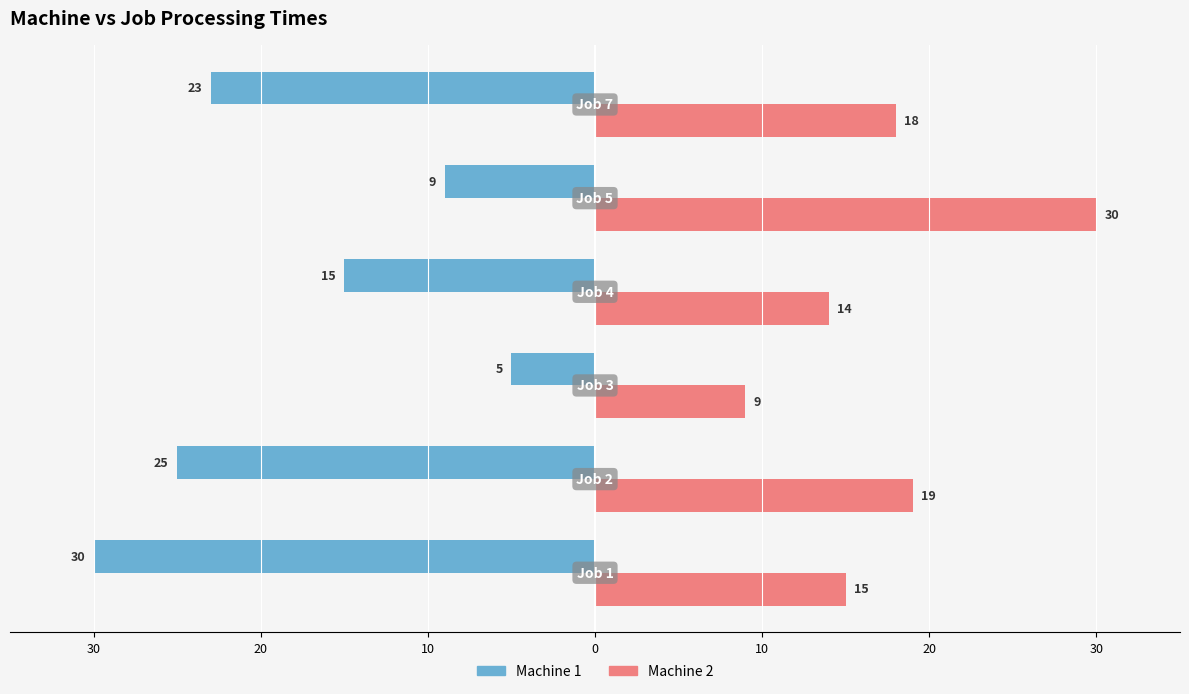

What are all the series names shown in the legend?

Machine 1, Machine 2